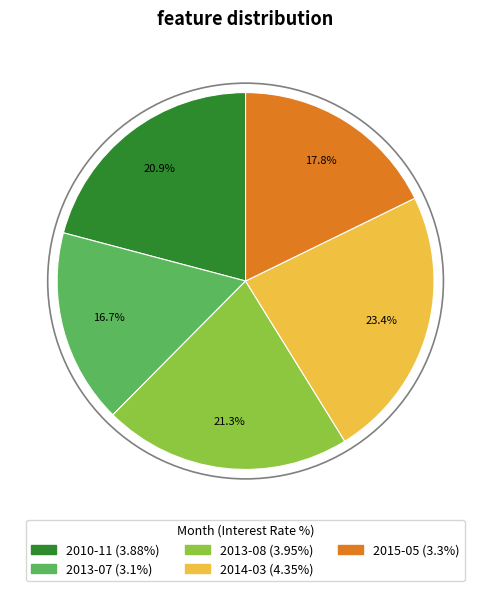

Between 2013-07 and 2010-11, which is larger?

2010-11